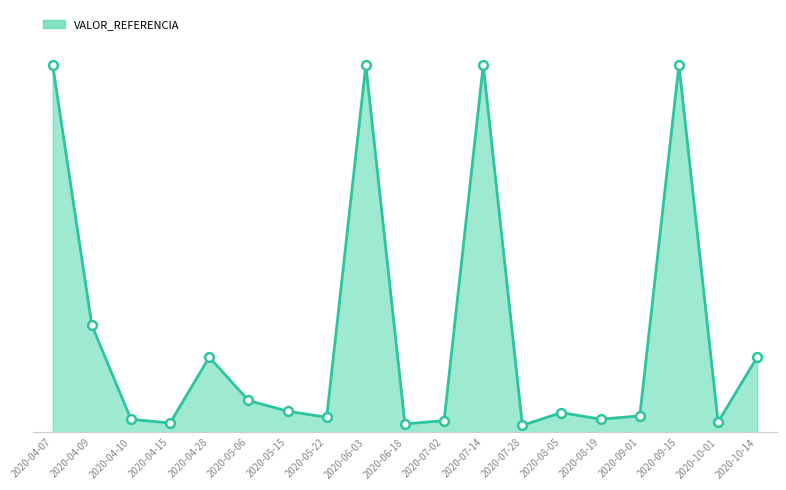

Which has a higher value, 2020-07-28 or 2020-04-09?

2020-04-09